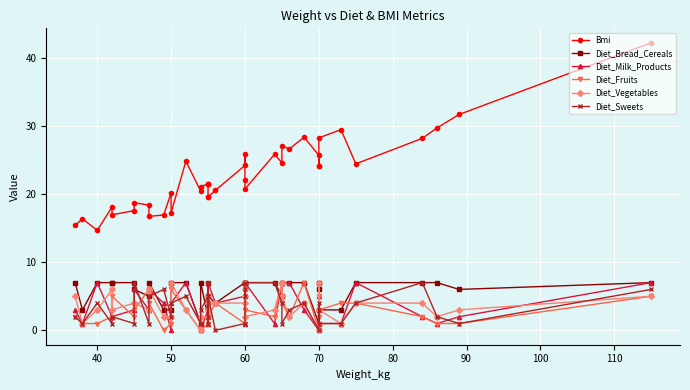

What is the label of the 8th point from the right?

70